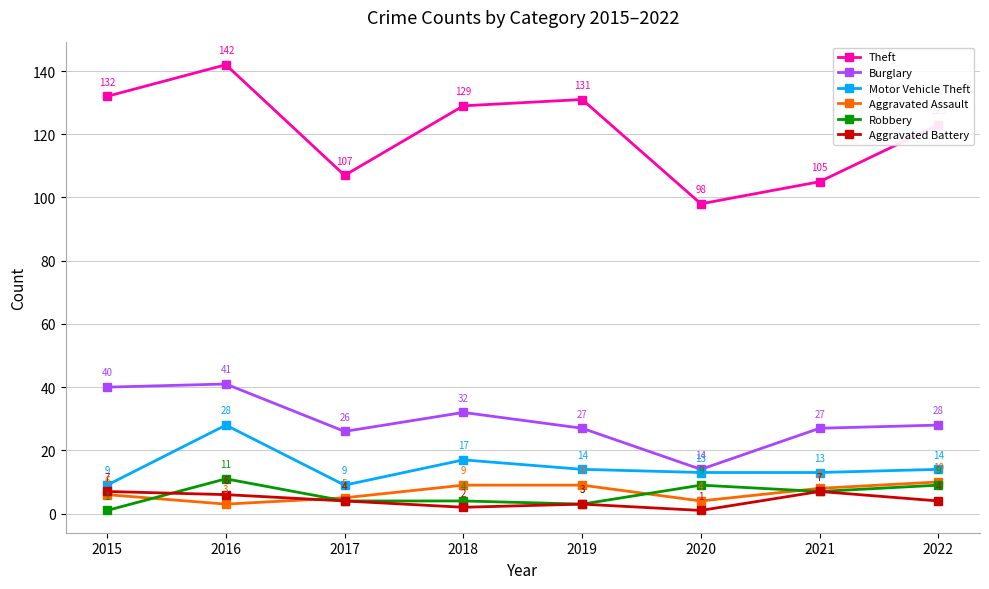

What is the lowest value of the Aggravated Assault series?

3